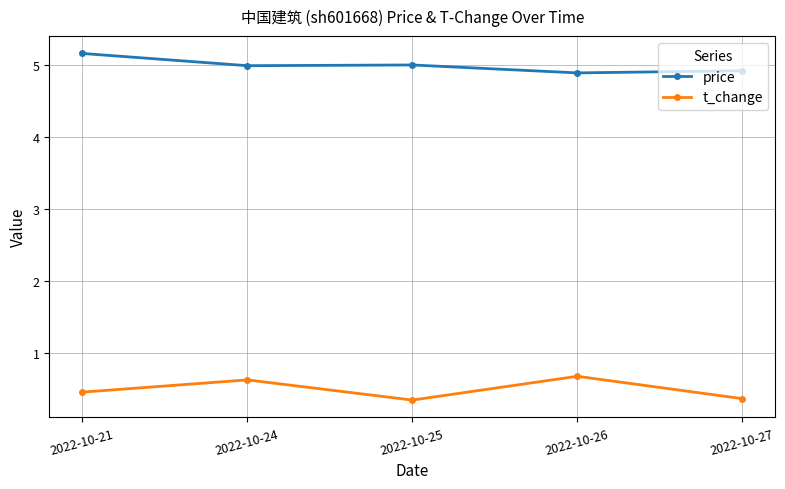

What is the minimum value for price?

4.9